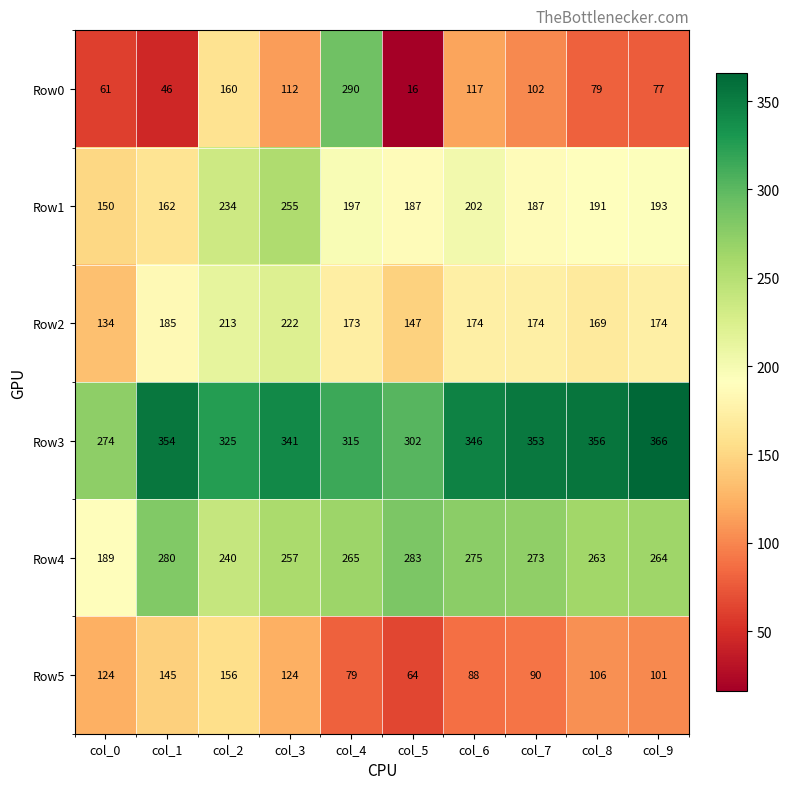

Rank the series by their maximum value, from lowest to highest.

Row5, Row2, Row1, Row4, Row0, Row3